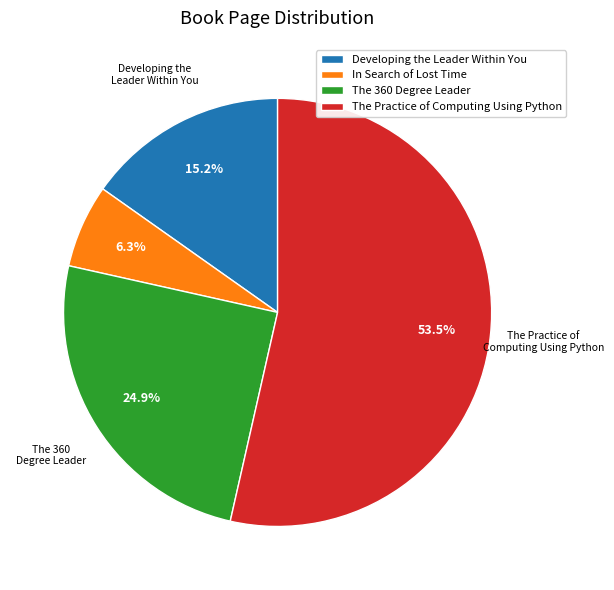

Which slice is the smallest?

In Search of Lost Time